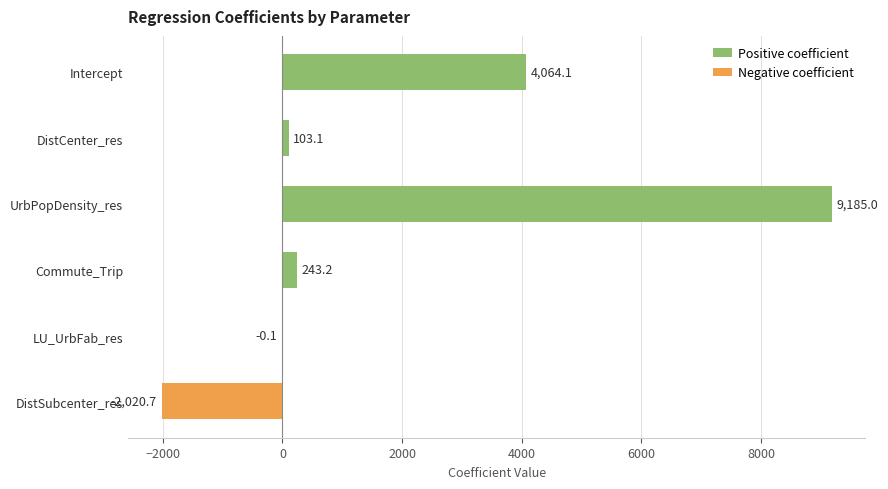

Where is the data nearest to the value 3582?

Intercept